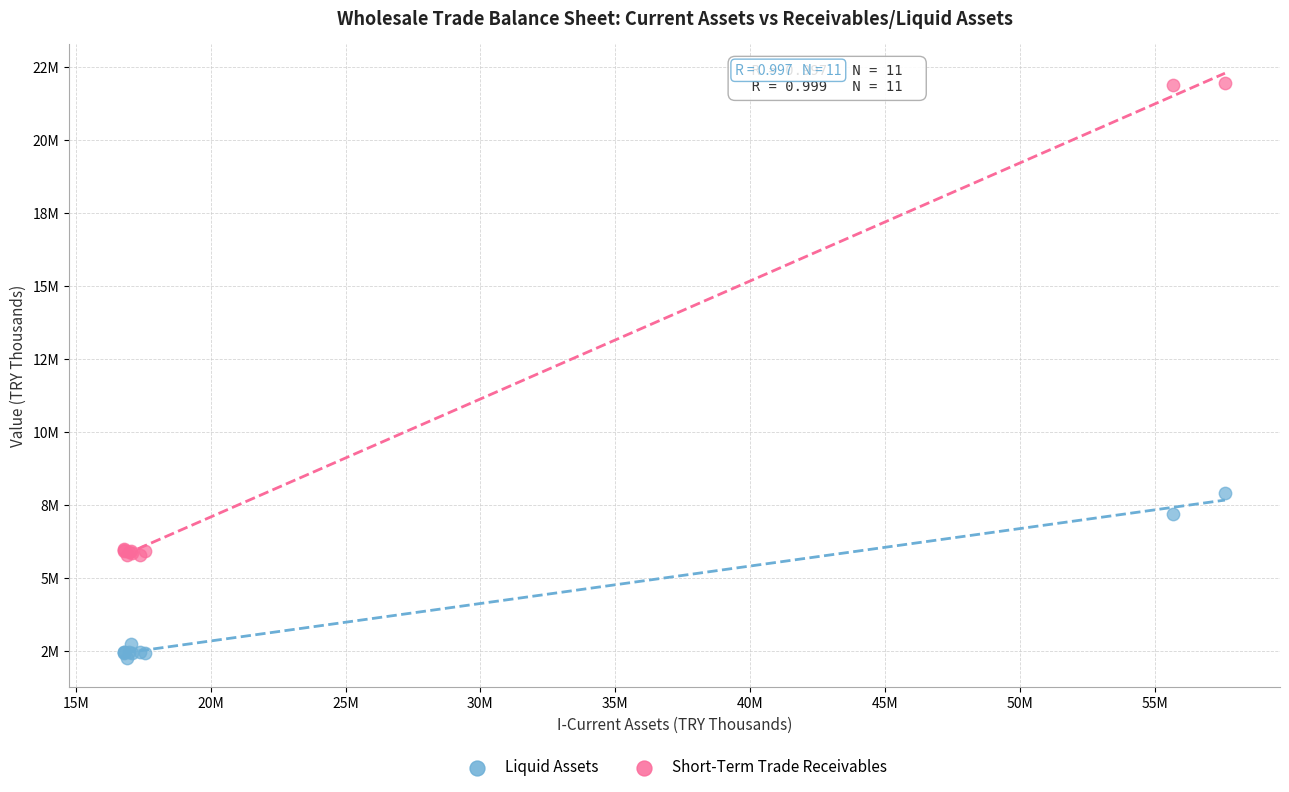

What are all the series names shown in the legend?

Liquid Assets, Short-Term Trade Receivables